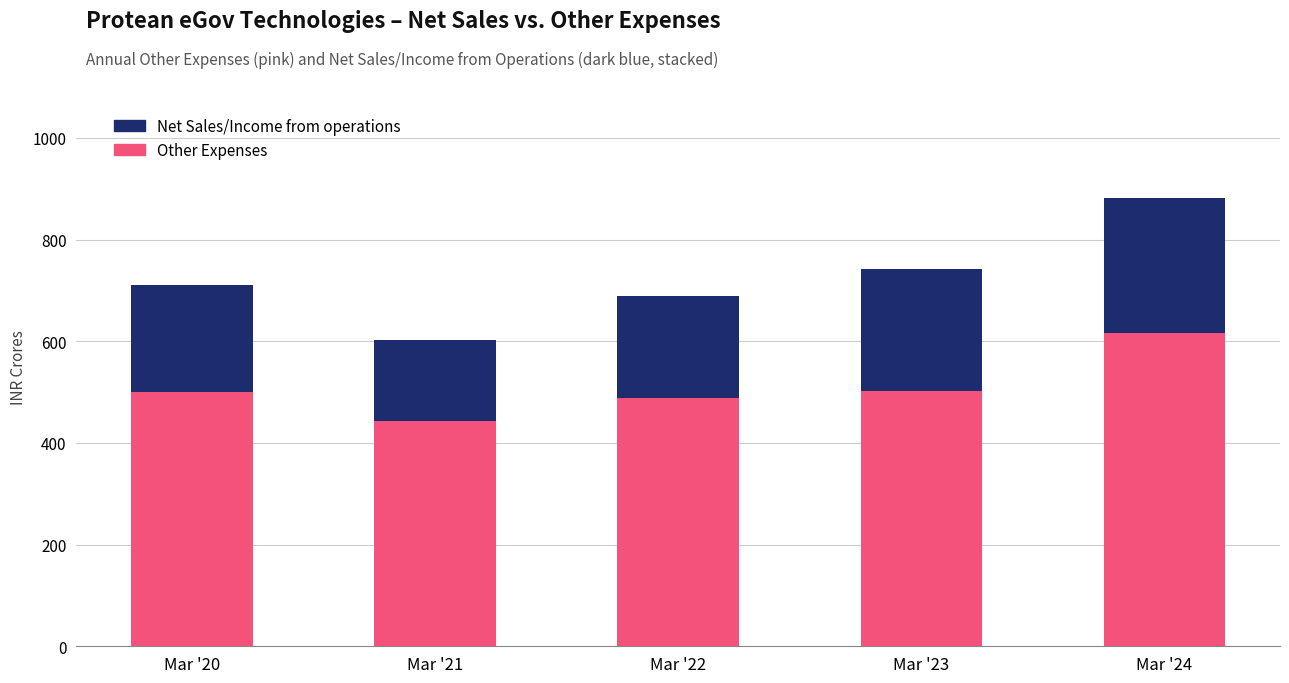

What is the difference between the second highest and minimum values in the Other Expenses series?

58.6